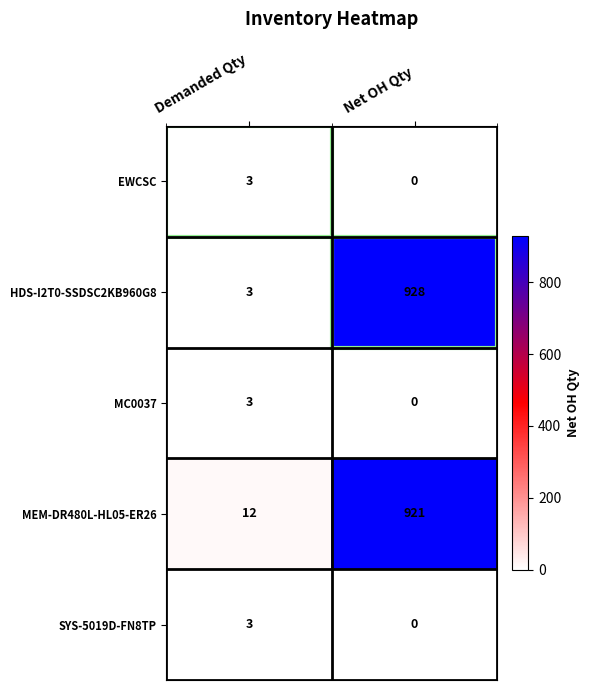

Which series has the largest range (max minus min)?

HDS-I2T0-SSDSC2KB960G8